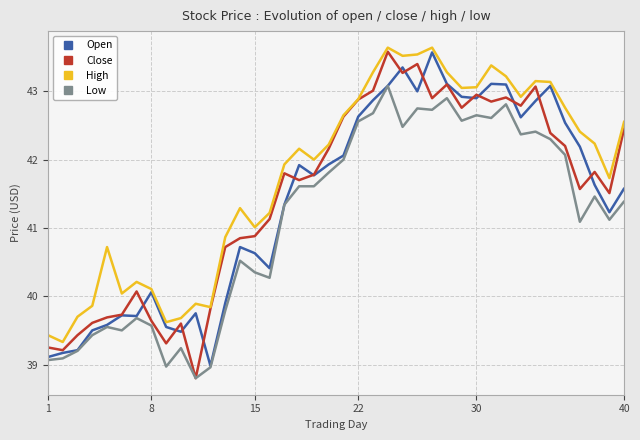

What is the lowest value of the Open series?

39.0